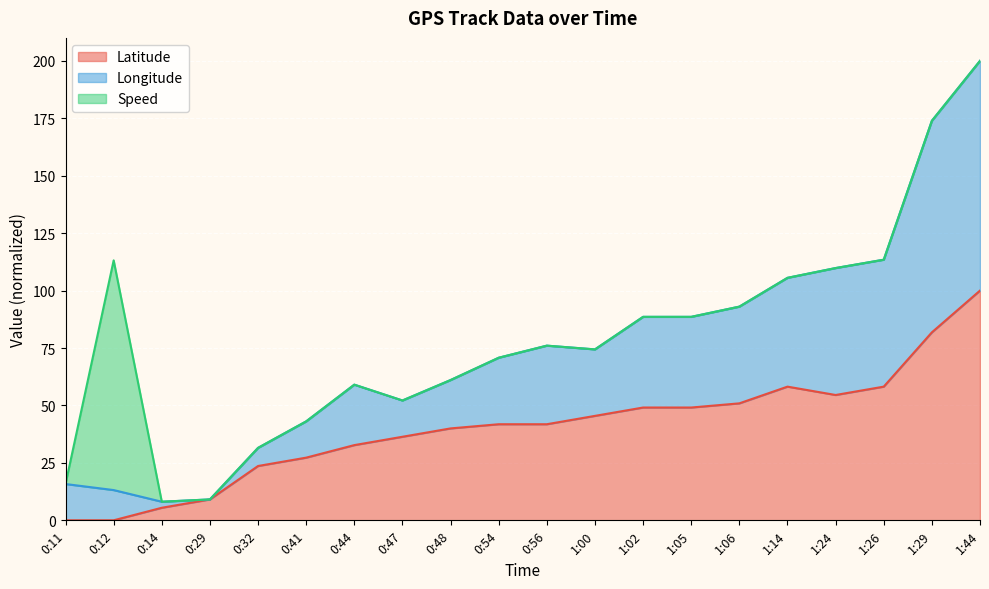

What is the maximum value shown in the chart?

200.0